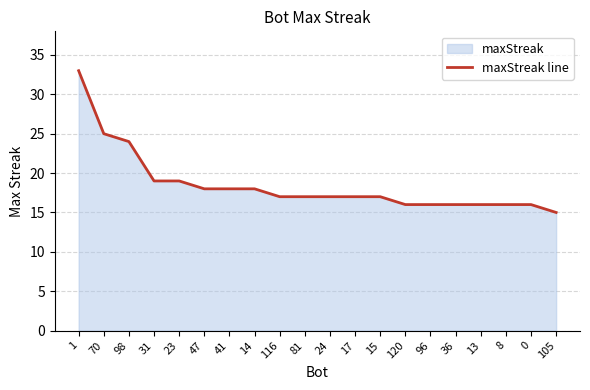

List the labels in order of value, smallest first.

105, 120, 96, 36, 13, 8, 0, 116, 81, 24, 17, 15, 47, 41, 14, 31, 23, 98, 70, 1